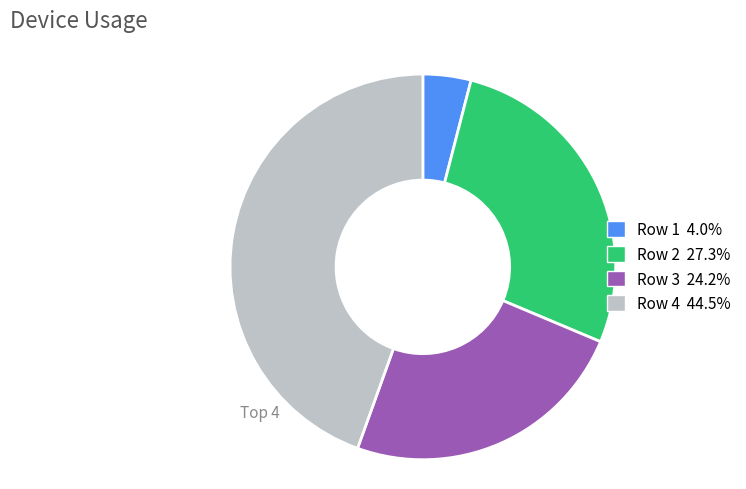

Is there a majority slice in this chart?

No